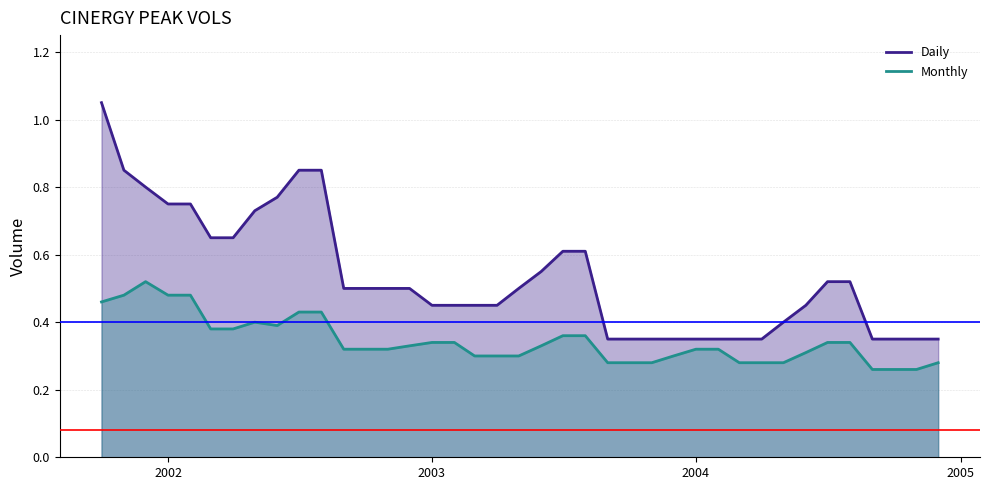

What is the sum of the Daily values at 2004-05-01 and 2004-11-01?

0.8